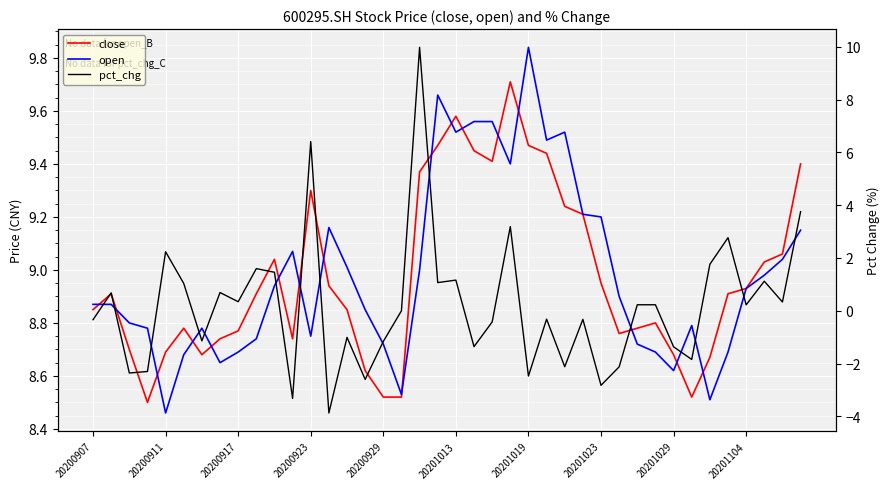

Rank the series by their maximum value, from lowest to highest.

close, open, pct_chg